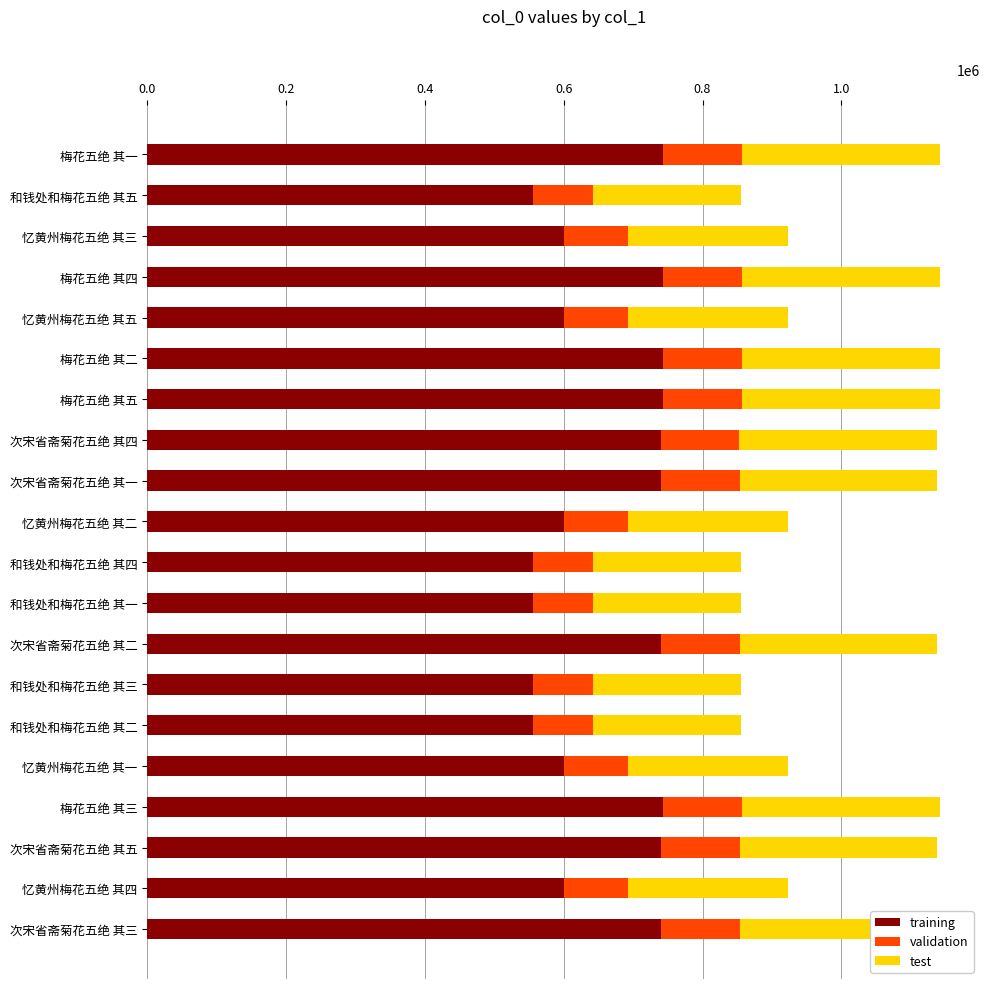

What is the maximum value for training?

742803.8